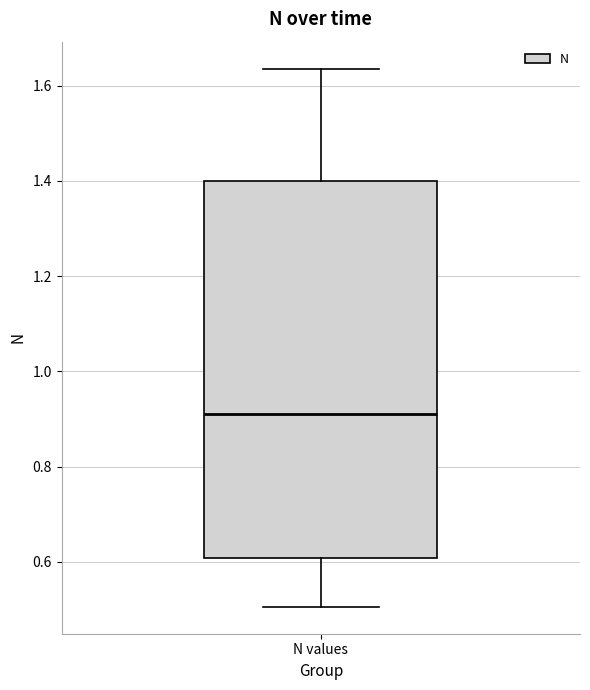

Transcribe this box plot: give where the median line is, the range the box spans, and where the two whiskers end, as read against the y-axis. The values are not printed on the chart, so give them approximately, as read against the axis.

median 0.92, box 0.60 to 1.40, whiskers 0.50 to 1.64